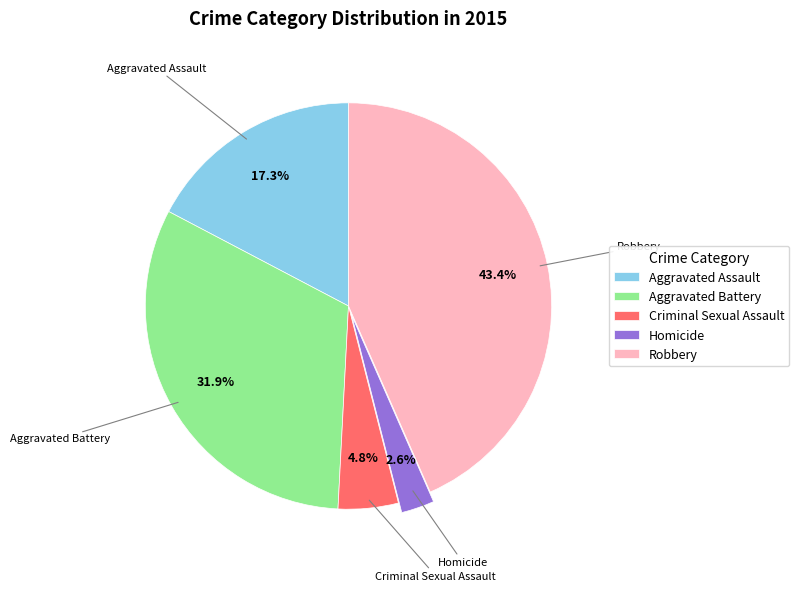

To the nearest percent, what portion does Criminal Sexual Assault represent?

5%